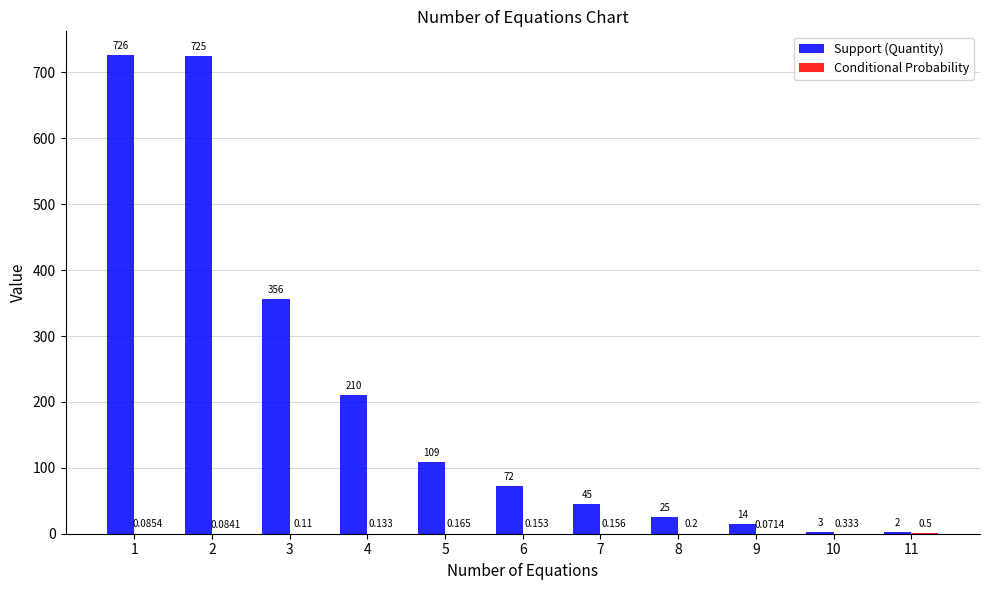

Between 4 and 5, which series saw the biggest shift?

Support (Quantity)